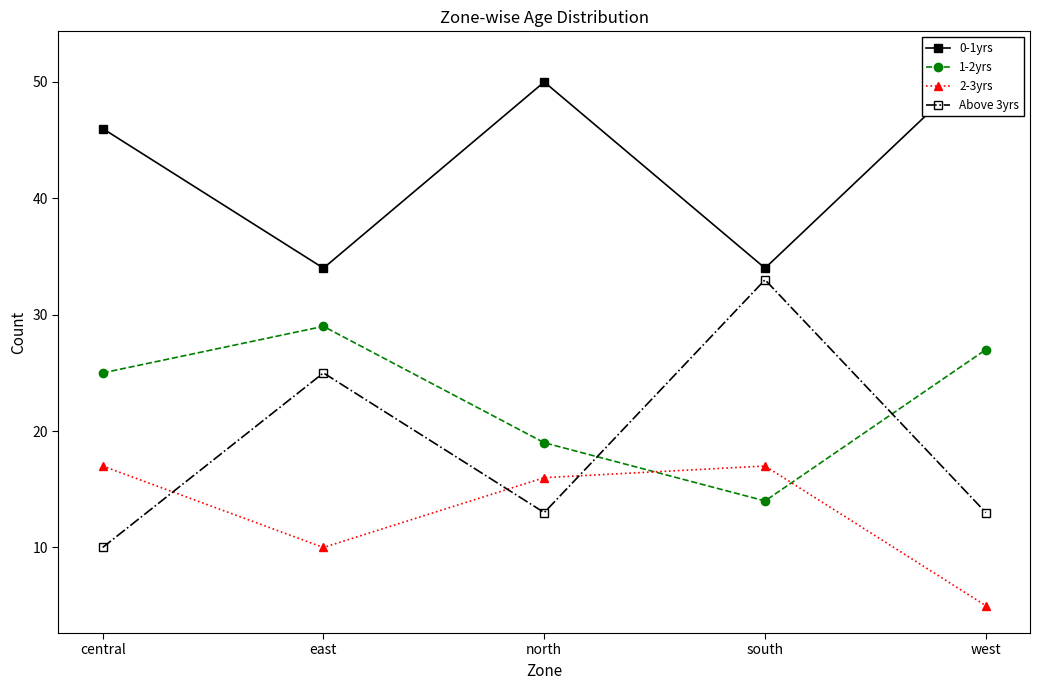

How many data points in 0-1yrs are above 46?

2